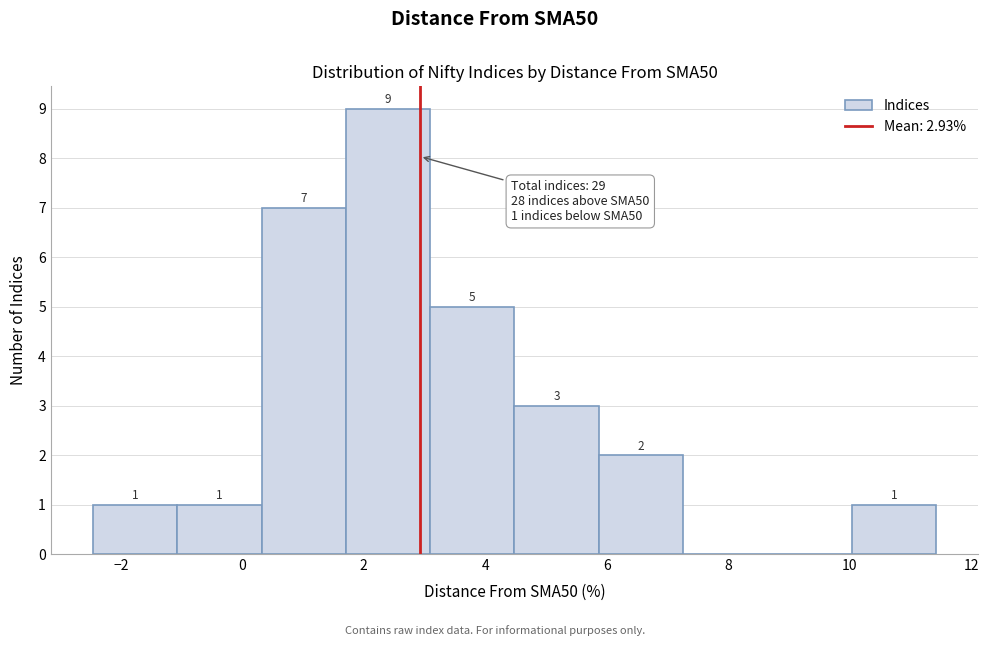

Over which range of the x-axis is the bar tallest?

1.8 to 3.0